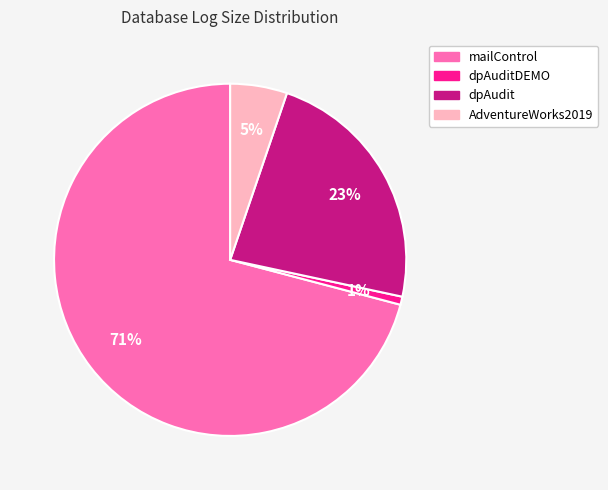

Does any single category account for the majority?

Yes